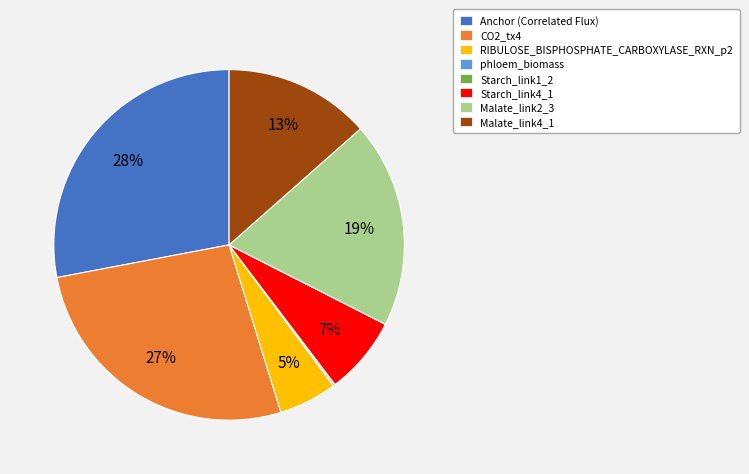

Combined, do CO2_tx4 and Starch_link4_1 account for over 50%?

No